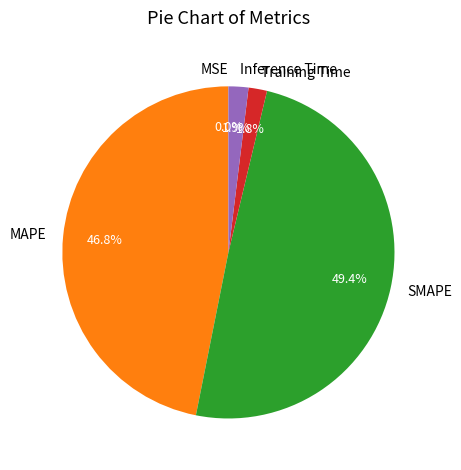

What percentage is NOT represented by Training Time?

98.2%